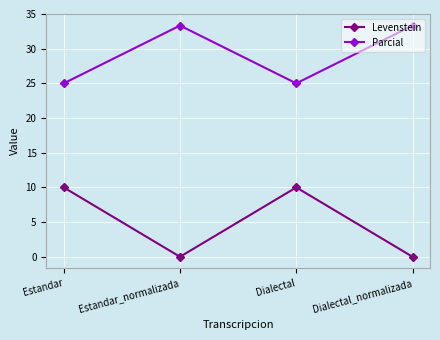

Is the value of Levenstein at Estandar greater than the value of Parcial at Dialectal?

No